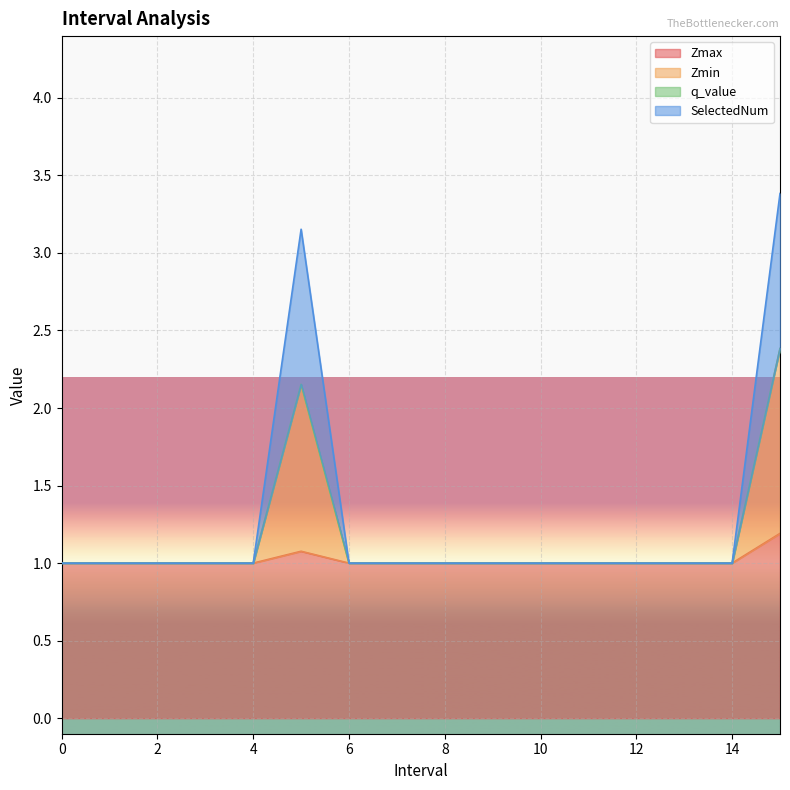

True or false: Zmin and Zmax cross at least once.

False